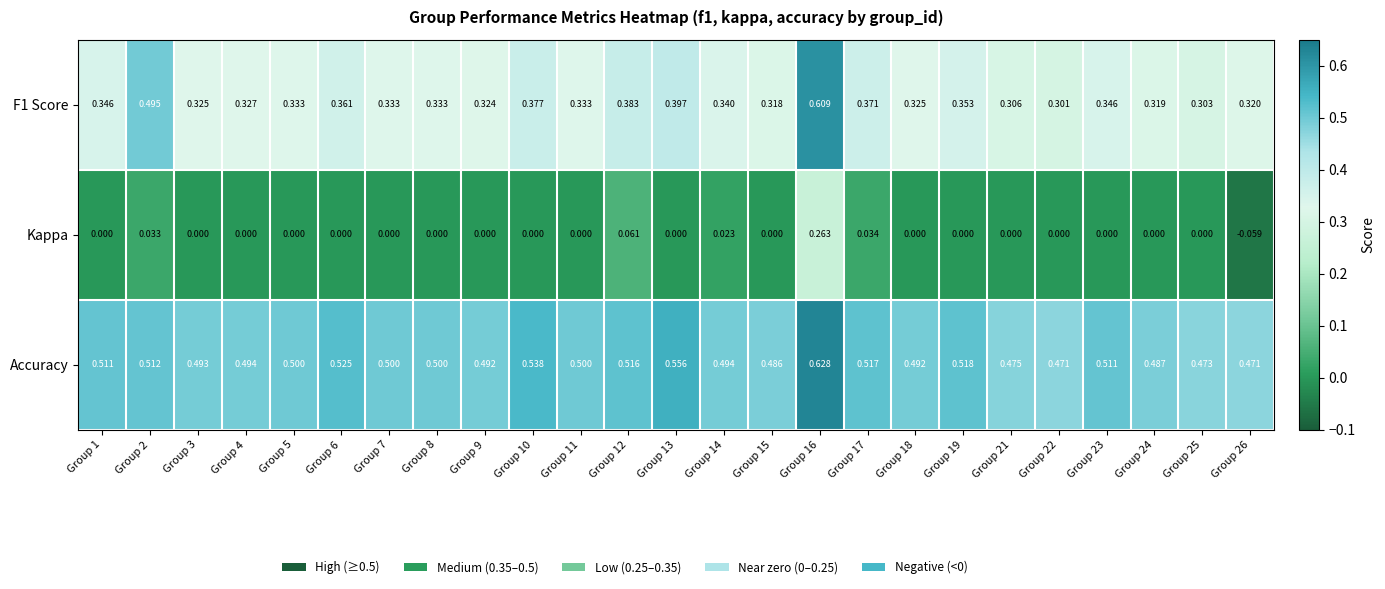

Rank the series at Group 1 from lowest to highest value.

Kappa, F1 Score, Accuracy